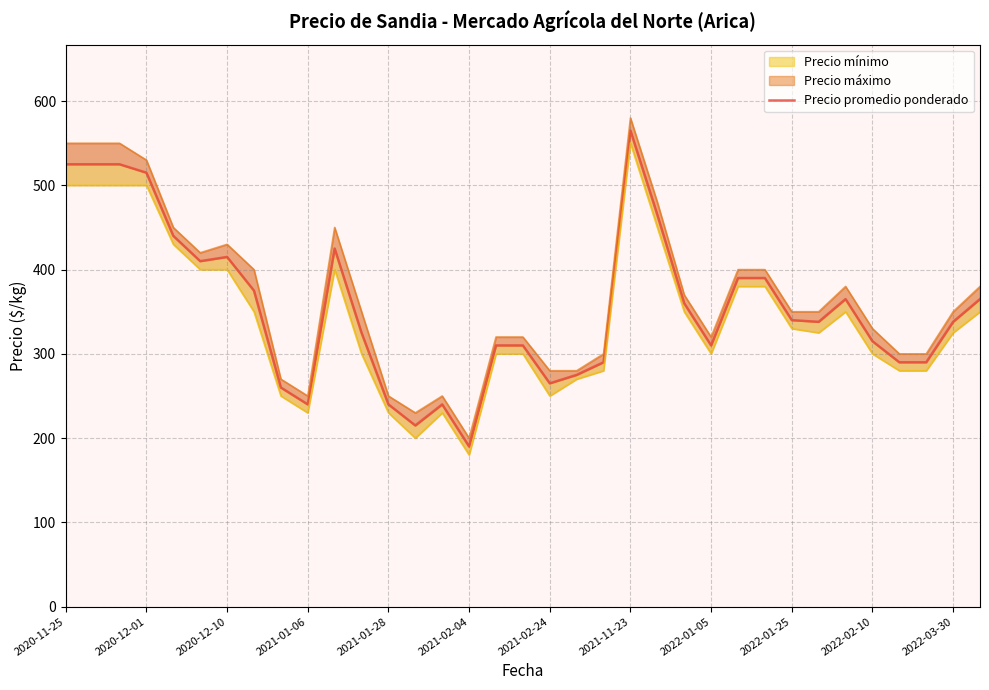

How many interior local valleys (lower than both neighbors) does the data have?

7